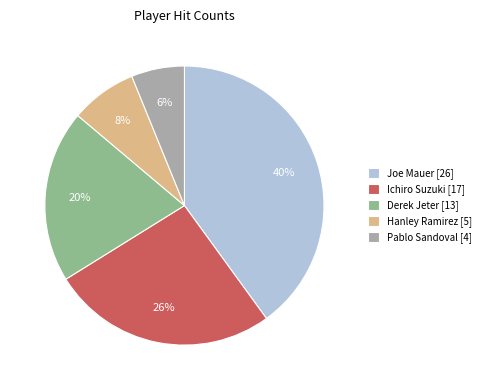

Count the number of slices in the pie.

5